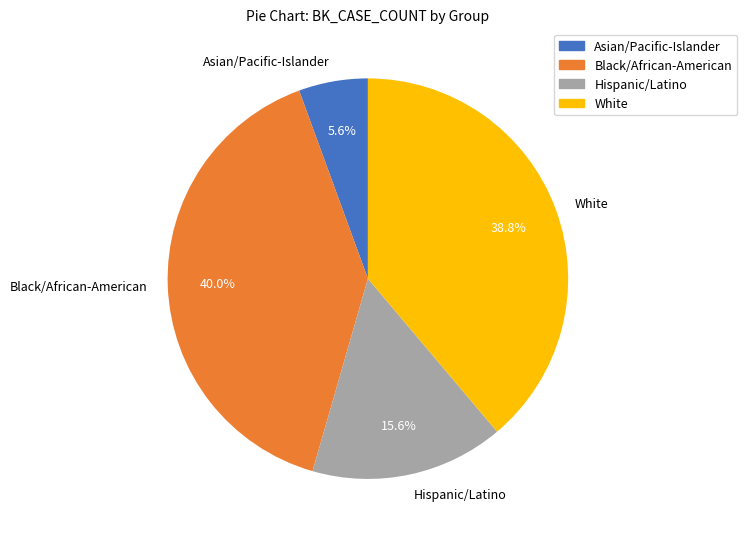

What percentage is NOT represented by Hispanic/Latino?

84.4%